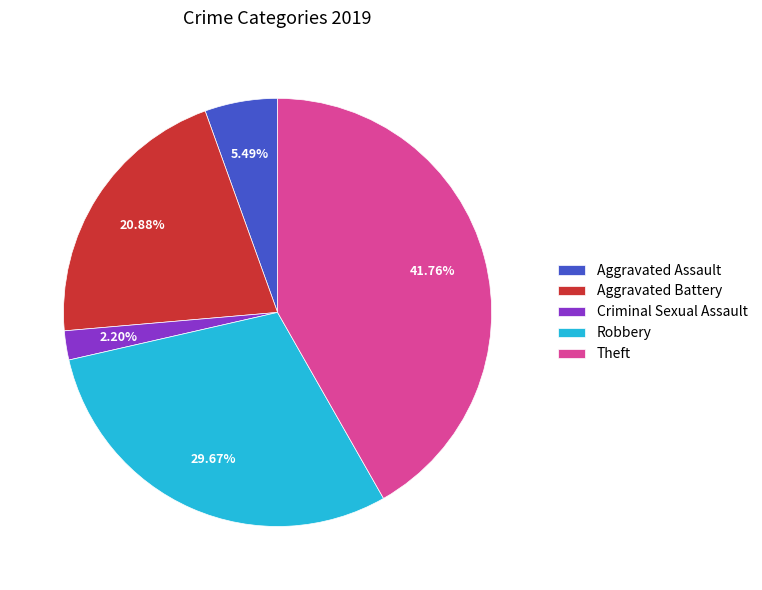

To the nearest percent, what is the difference between the Aggravated Battery and Criminal Sexual Assault slice percentages?

19%